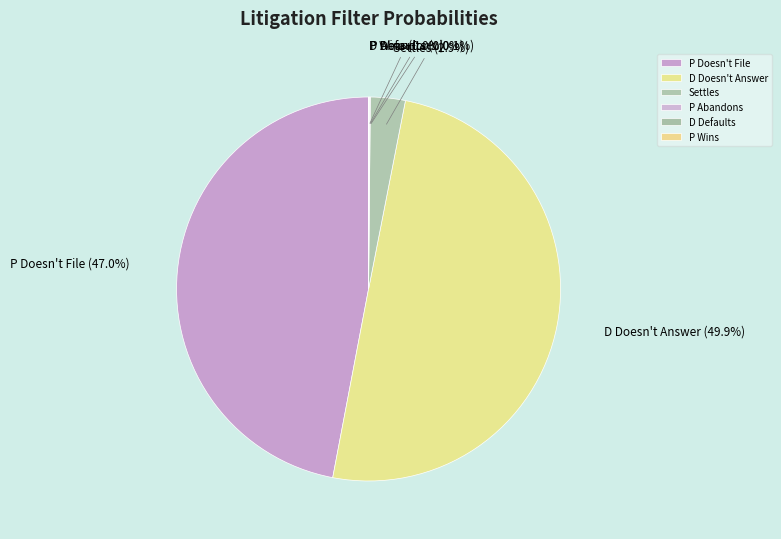

What is the largest slice in the pie chart?

D Doesn't Answer